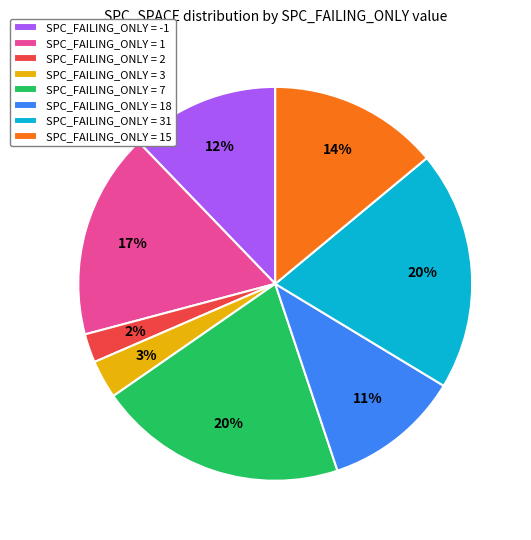

Between SPC_FAILING_ONLY = -1 and SPC_FAILING_ONLY = 7, which is larger?

SPC_FAILING_ONLY = 7